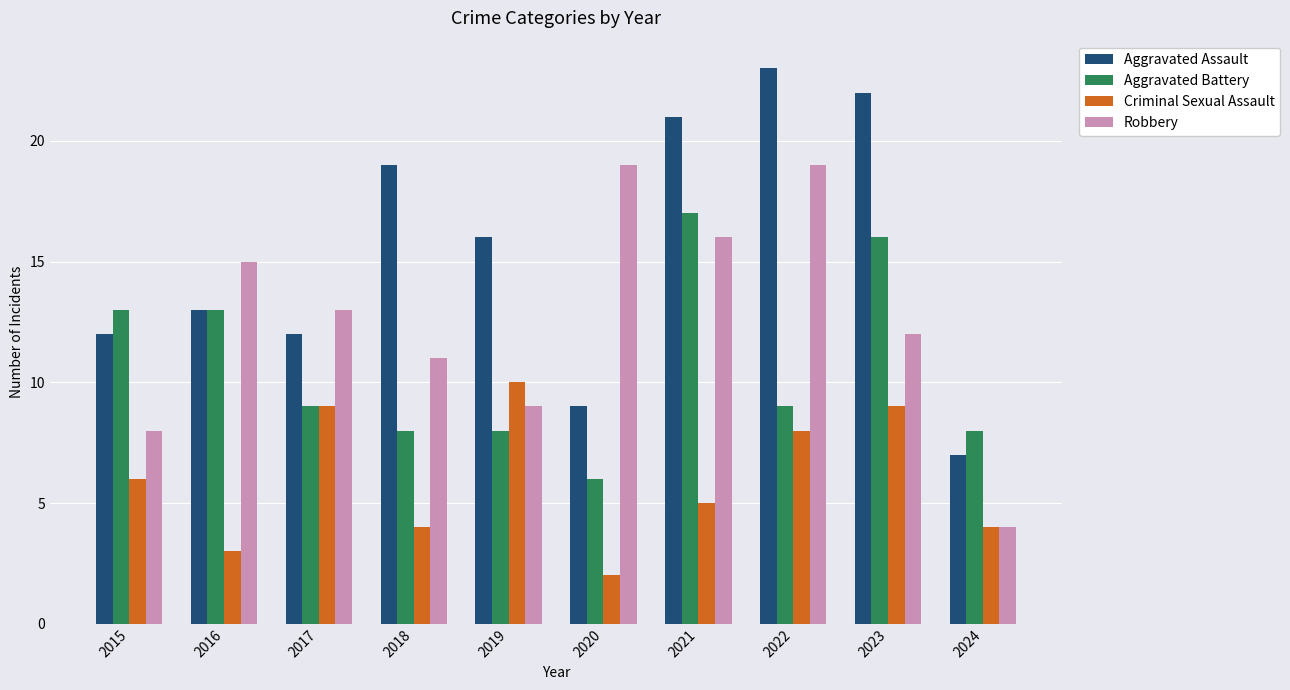

At which label is Robbery closest to 11?

2018